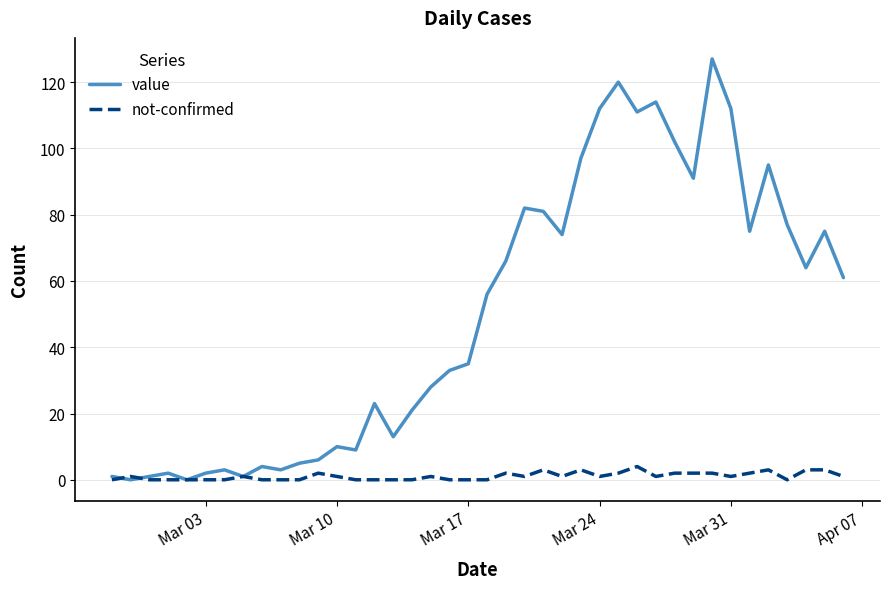

Rank the series by their average value, from highest to lowest.

value, not-confirmed